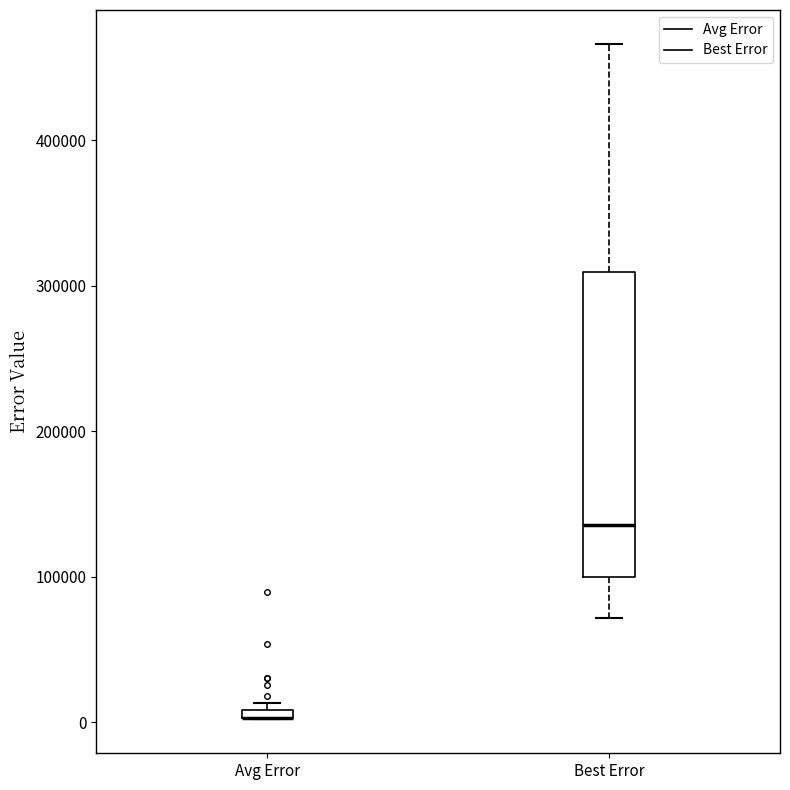

Which box is the tallest, from its lower edge to its upper edge?

Best Error